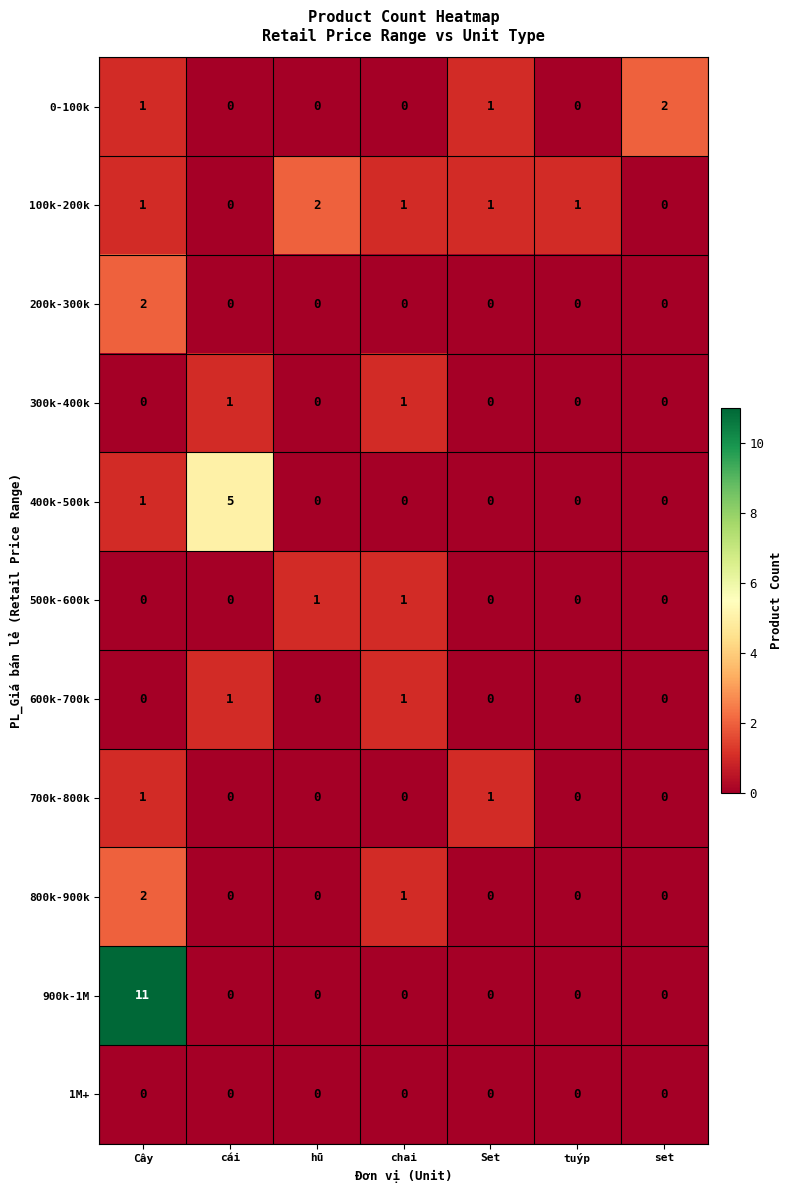

What is the sum of all 400k-500k values?

6